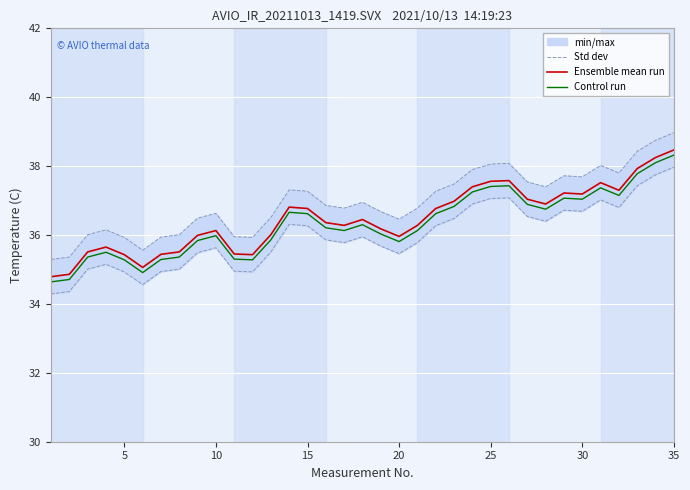

True or false: Control run and Ensemble mean run intersect in this chart.

False